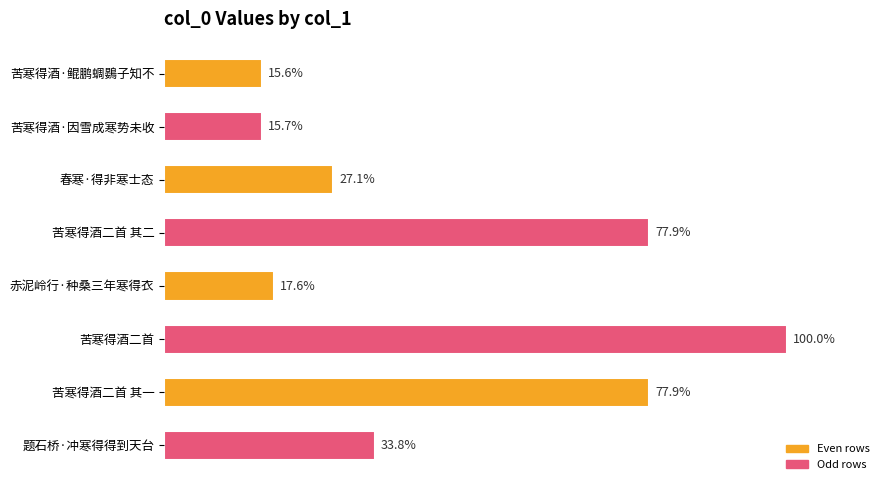

List the labels in order of value, largest first.

苦寒得酒二首, 苦寒得酒二首 其一, 苦寒得酒二首 其二, 题石桥·冲寒得得到天台, 春寒·得非寒士态, 赤泥岭行·种桑三年寒得衣, 苦寒得酒·因雪成寒势未收, 苦寒得酒·鲲鹏蜩鷃子知不